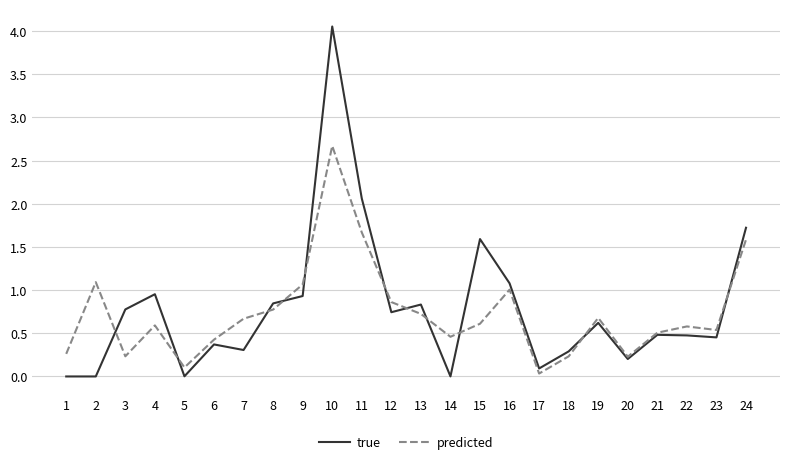

What is the difference between the highest and lowest values at 18?

0.1